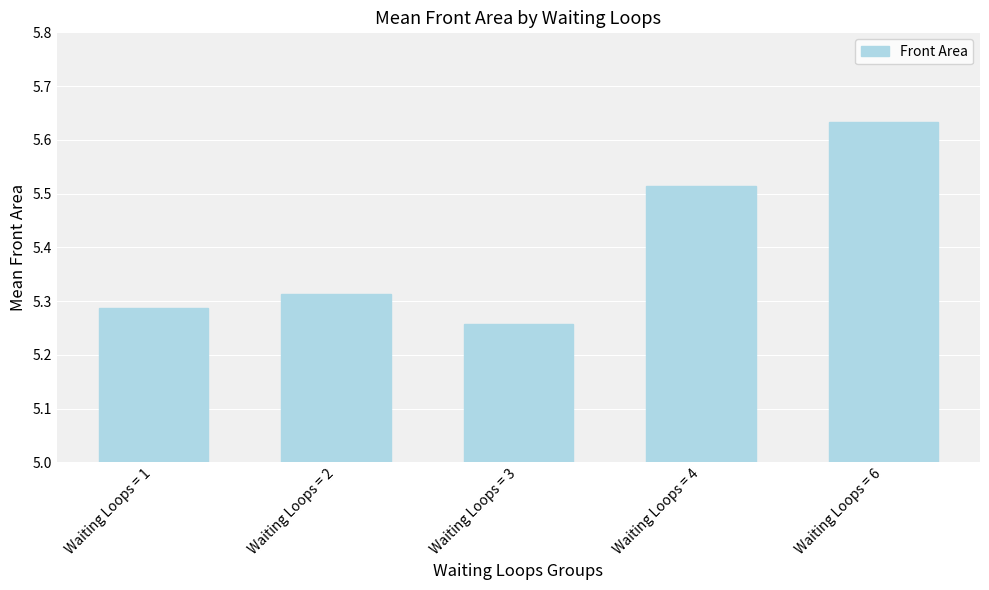

The chart shows a value of 1.6 at Waiting Loops = 4. True or false?

False